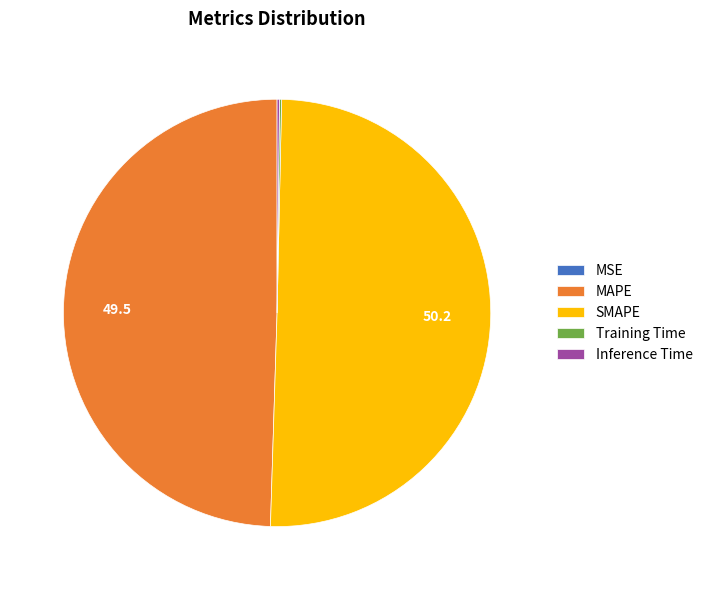

What is the majority slice?

SMAPE